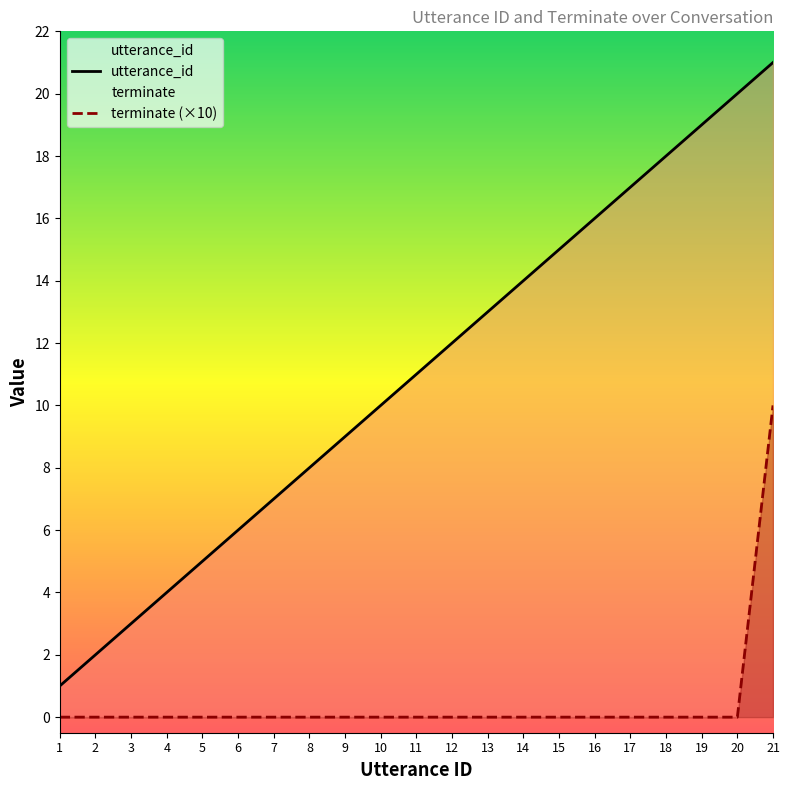

Which series changed the most between 1 and 6?

utterance_id